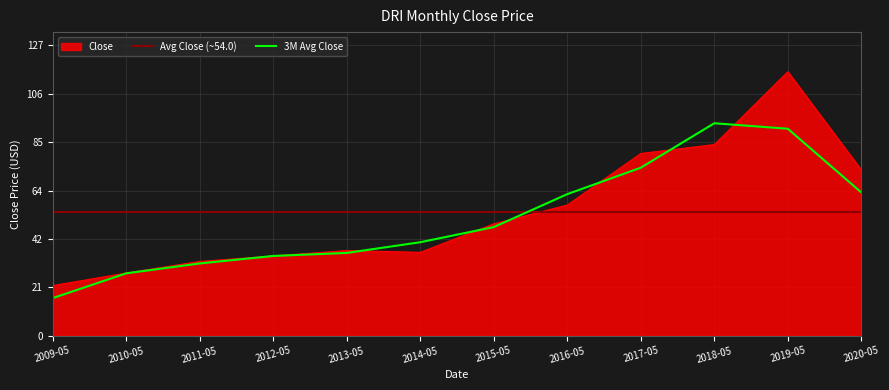

How many data points are above 48?

6